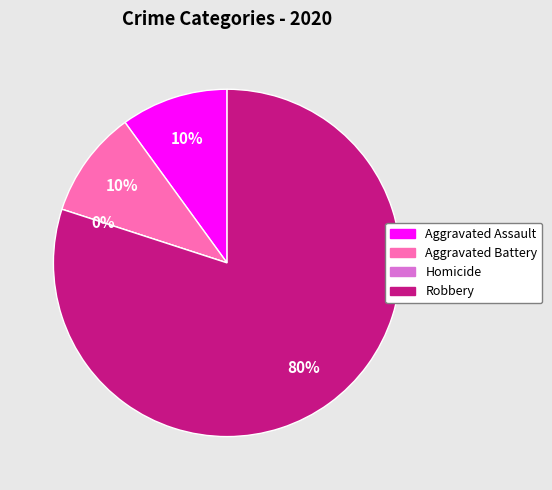

Approximately how many times larger is the value at Aggravated Assault compared to Aggravated Battery?

1.0